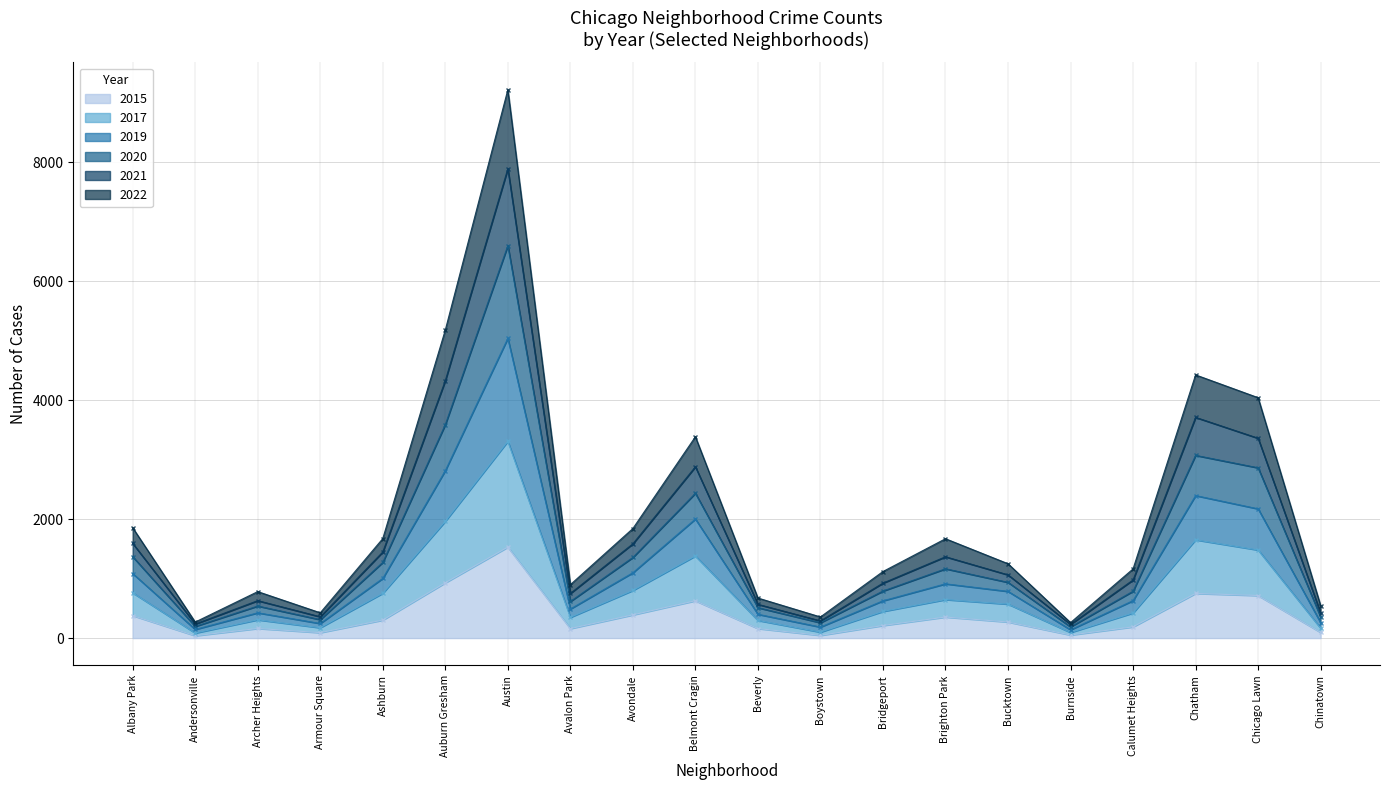

What is the label of the 5th point from the right?

Burnside